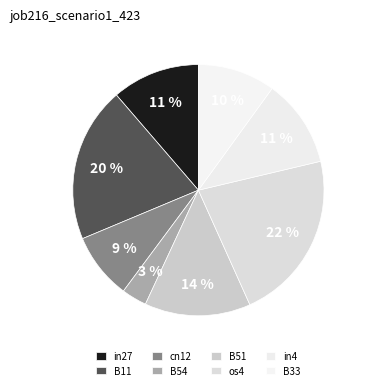

To the nearest percent, what portion does in4 represent?

11%